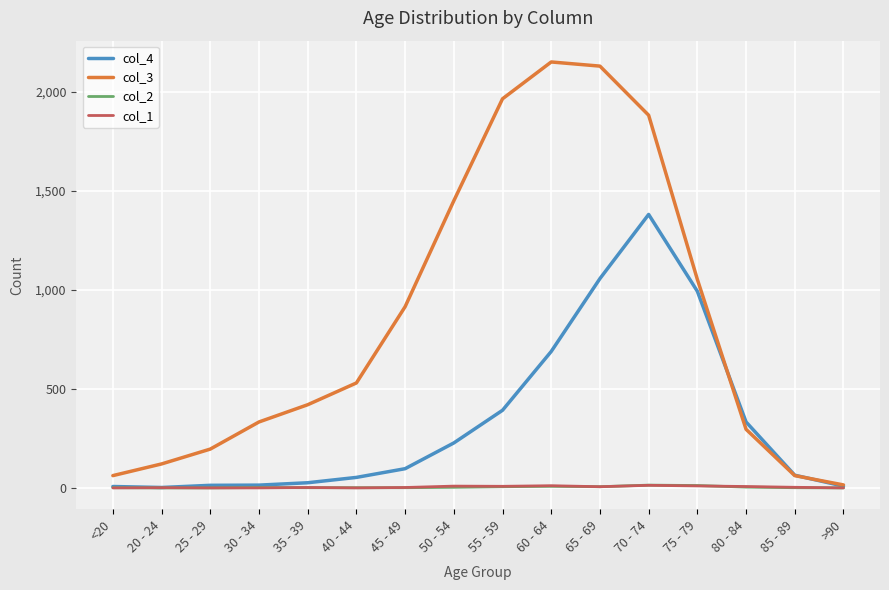

What position from the right is <20?

16